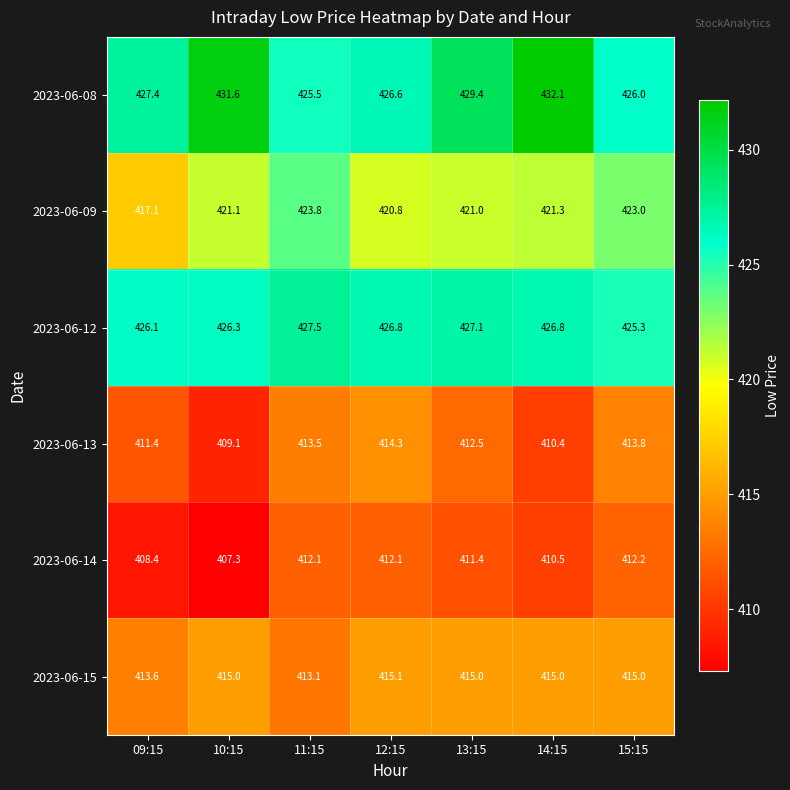

What is the maximum value shown in the chart?

432.1